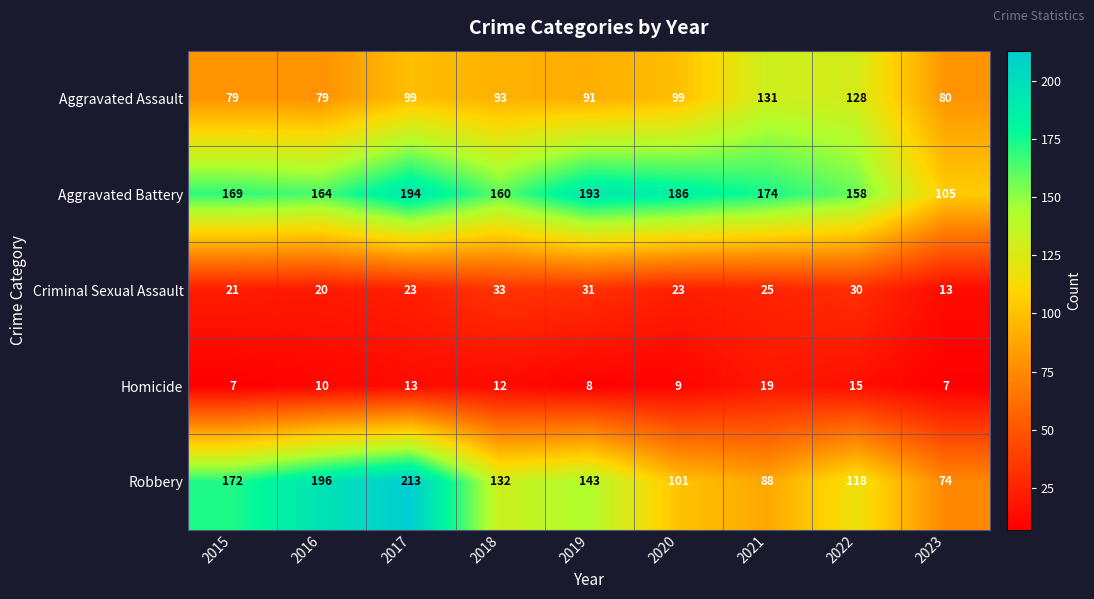

The Robbery series shows 143 at 2019. True or false?

True